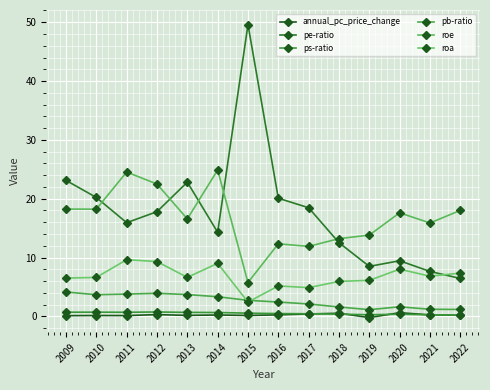

Is this an area chart (filled region under the line)?

No